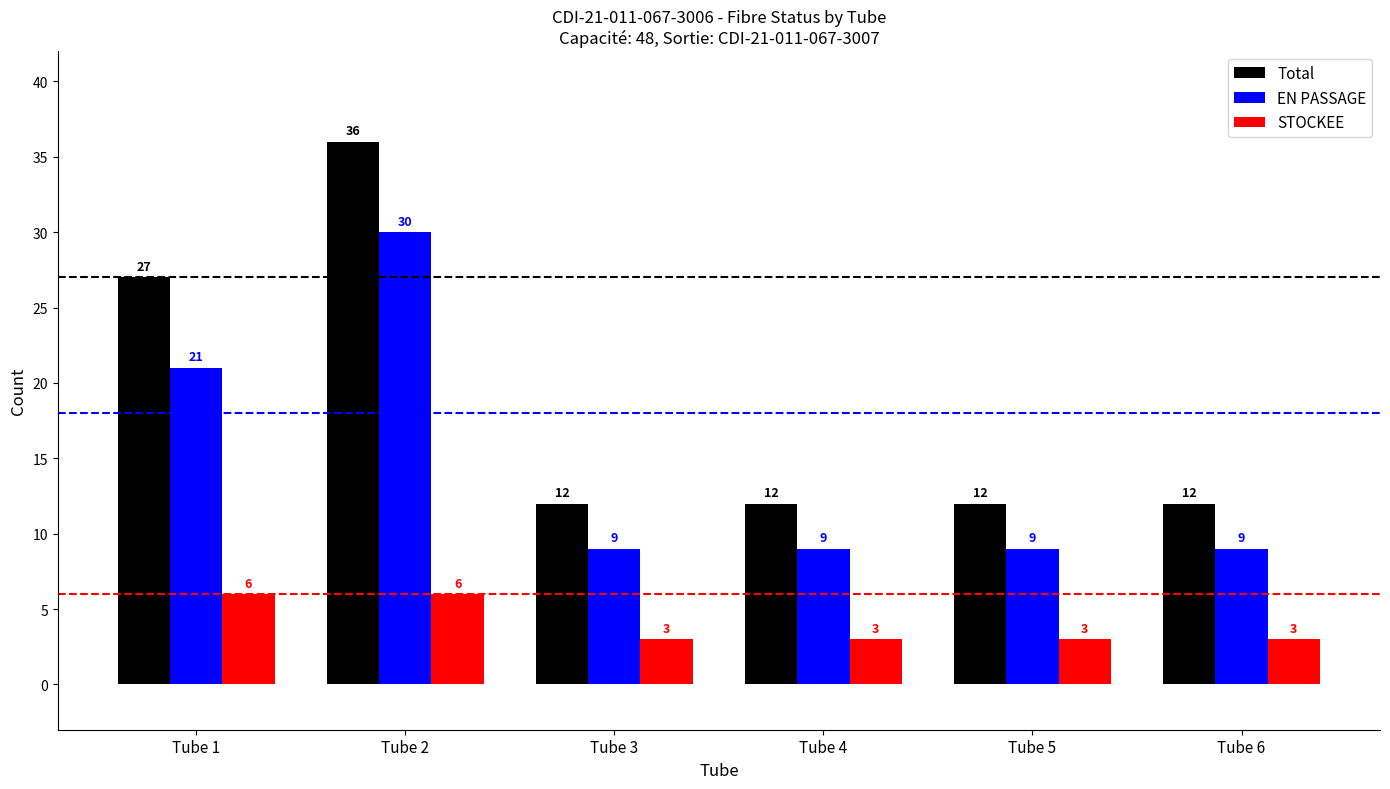

Reading left to right, list all the values displayed in this chart.

Total: Tube 1=27	Tube 2=36	Tube 3=12	Tube 4=12	Tube 5=12	Tube 6=12
EN PASSAGE: Tube 1=21	Tube 2=30	Tube 3=9	Tube 4=9	Tube 5=9	Tube 6=9
STOCKEE: Tube 1=6	Tube 2=6	Tube 3=3	Tube 4=3	Tube 5=3	Tube 6=3